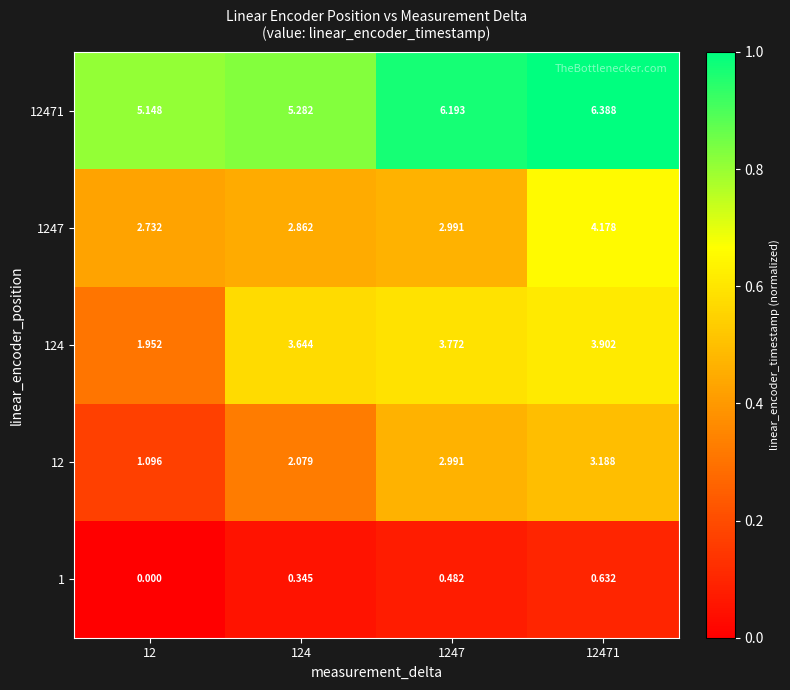

Which category has the highest value across all series?

12471